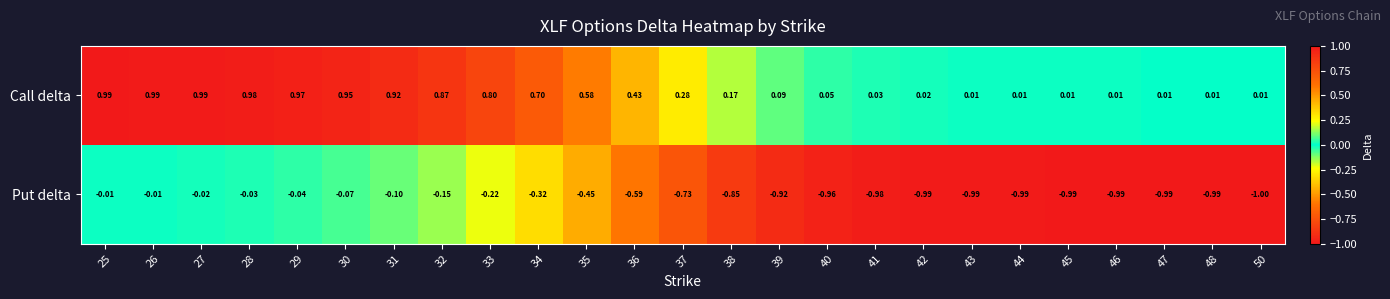

Is the value of Put delta at 27 greater than the value of Call delta at 34?

No